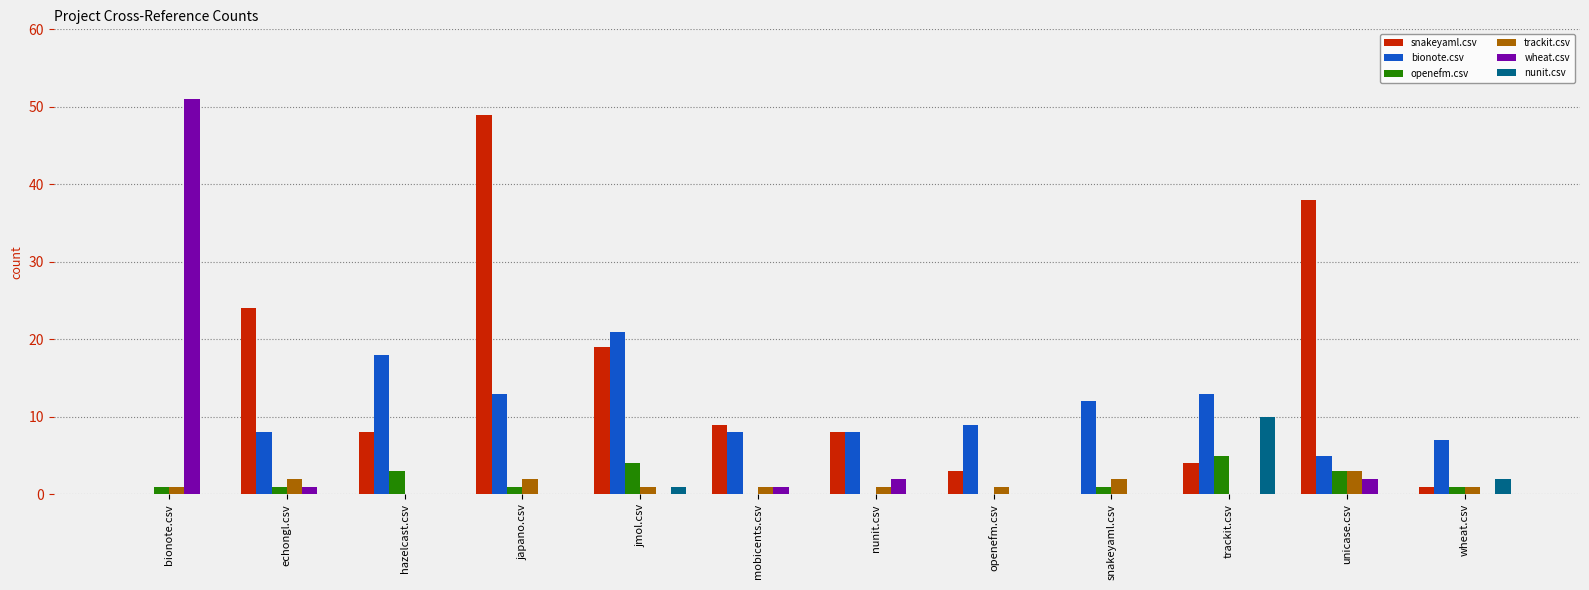

What is the total value across all series at openefm.csv?

13